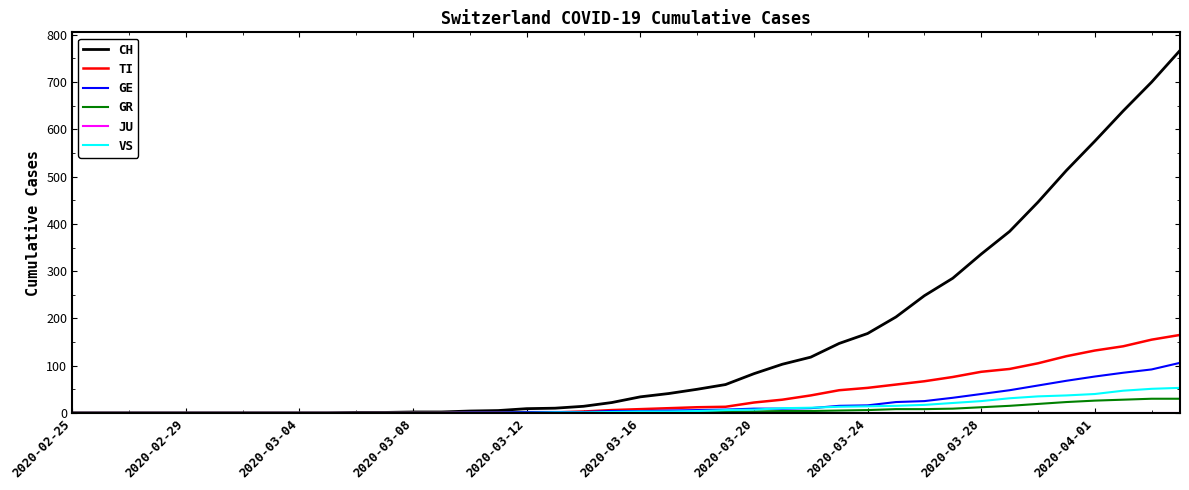

What is the maximum value for VS?

53